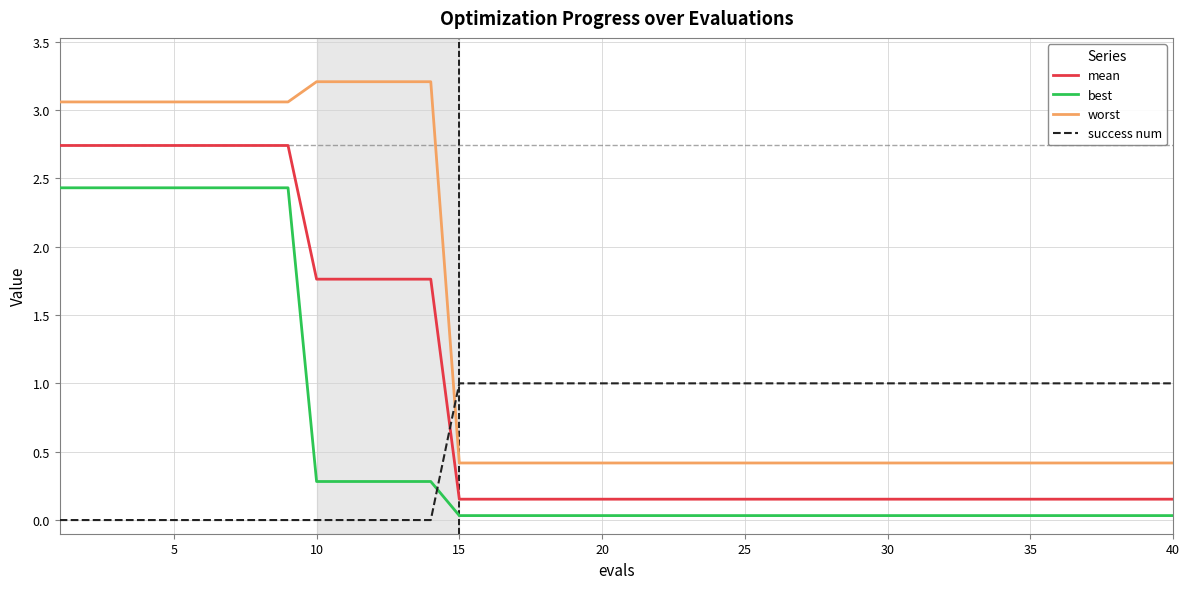

Is this an area chart (filled region under the line)?

No